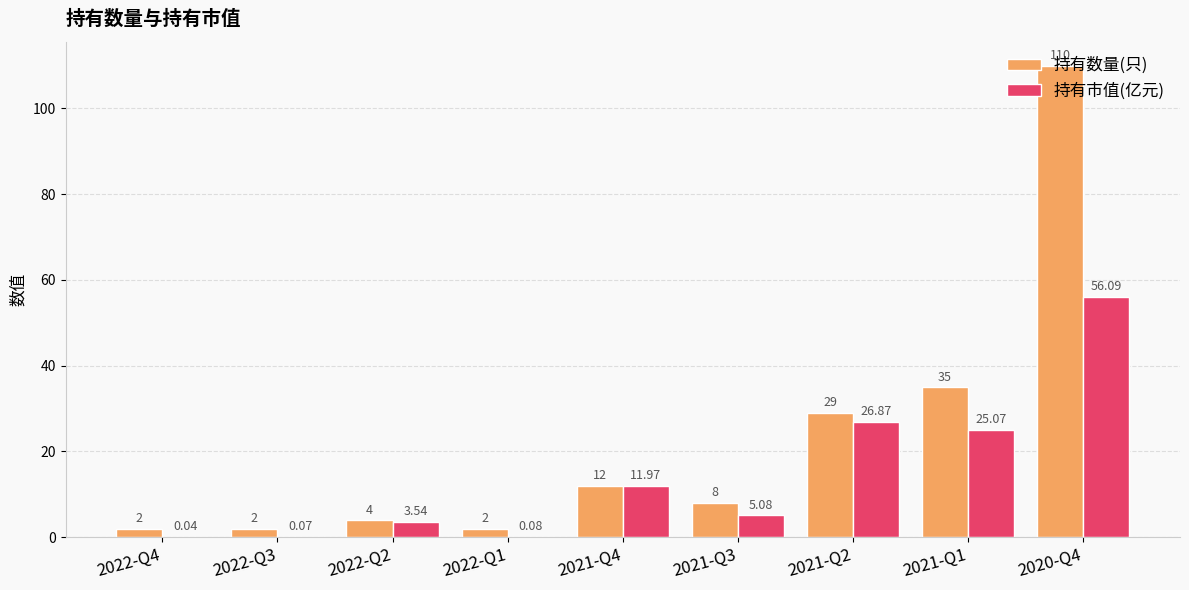

How many groups of bars are there?

9